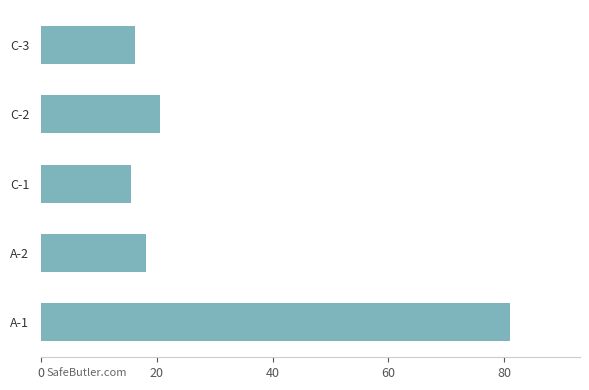

Approximately how many times larger is the value at A-2 compared to C-1?

1.2